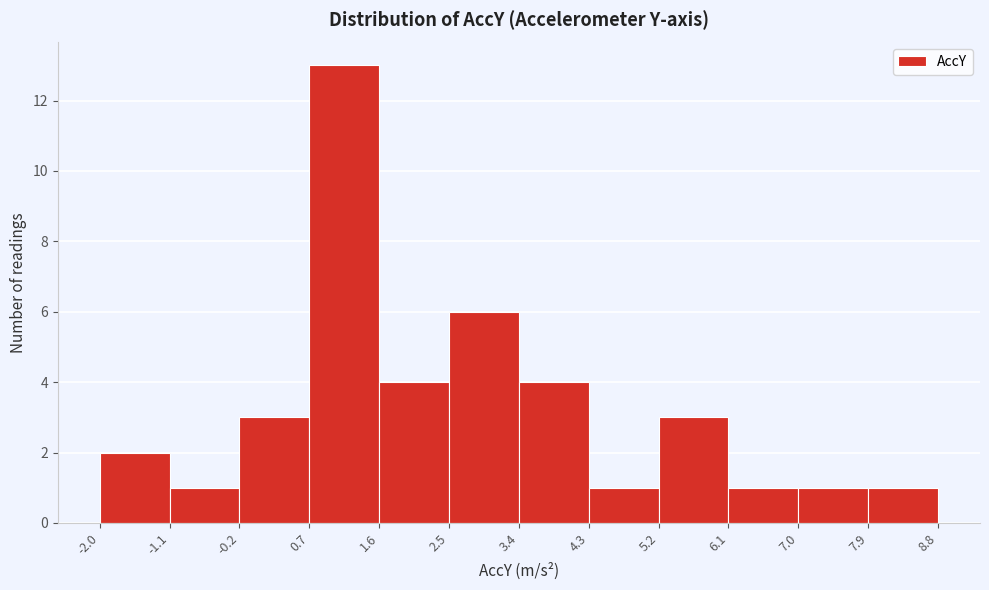

How tall is the bar that spans 2.5 to 3.4 on the x-axis? The values are not printed on the chart, so give them approximately, as read against the axis.

6